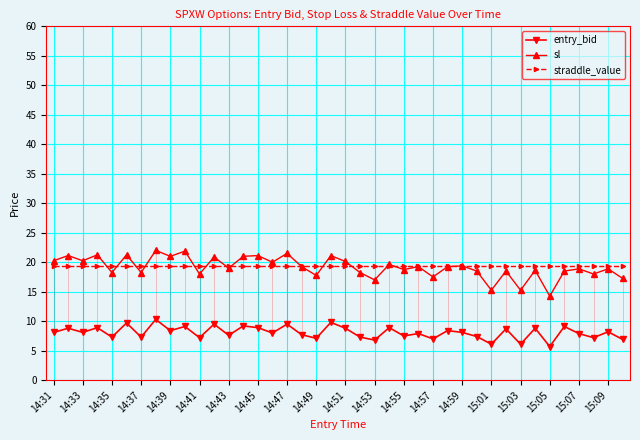

True or false: straddle_value and entry_bid intersect in this chart.

False